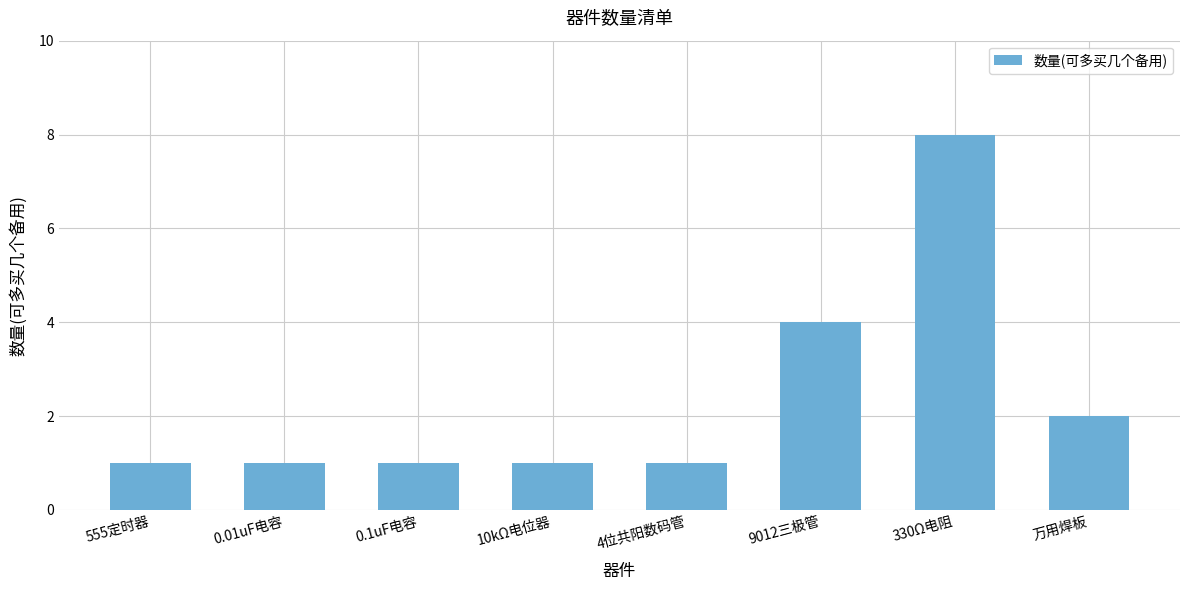

At which label is the value closest to 4?

9012三极管